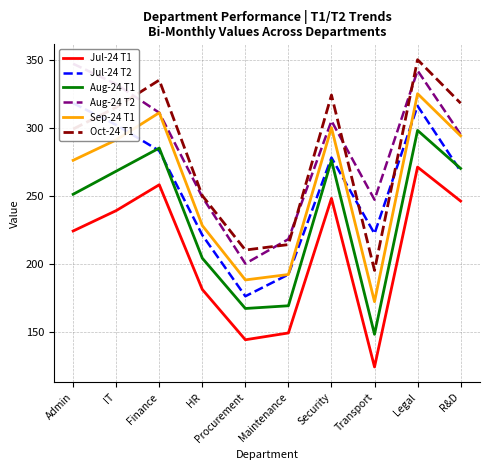

At which category does Jul-24 T1 reach its first local valley?

Procurement